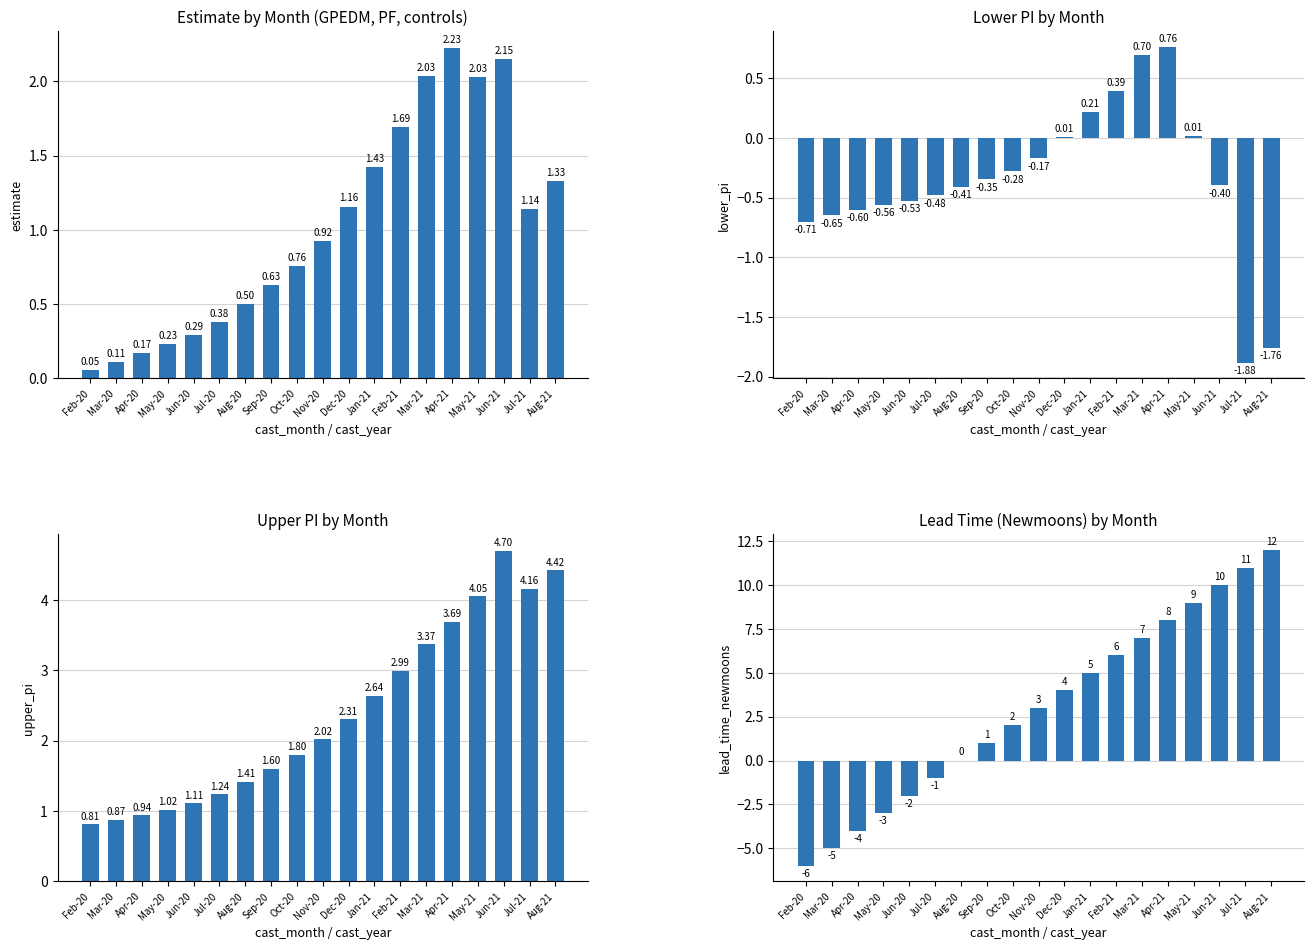

True or false: lower_pi has a value of -0.3 at Sep-20.

True